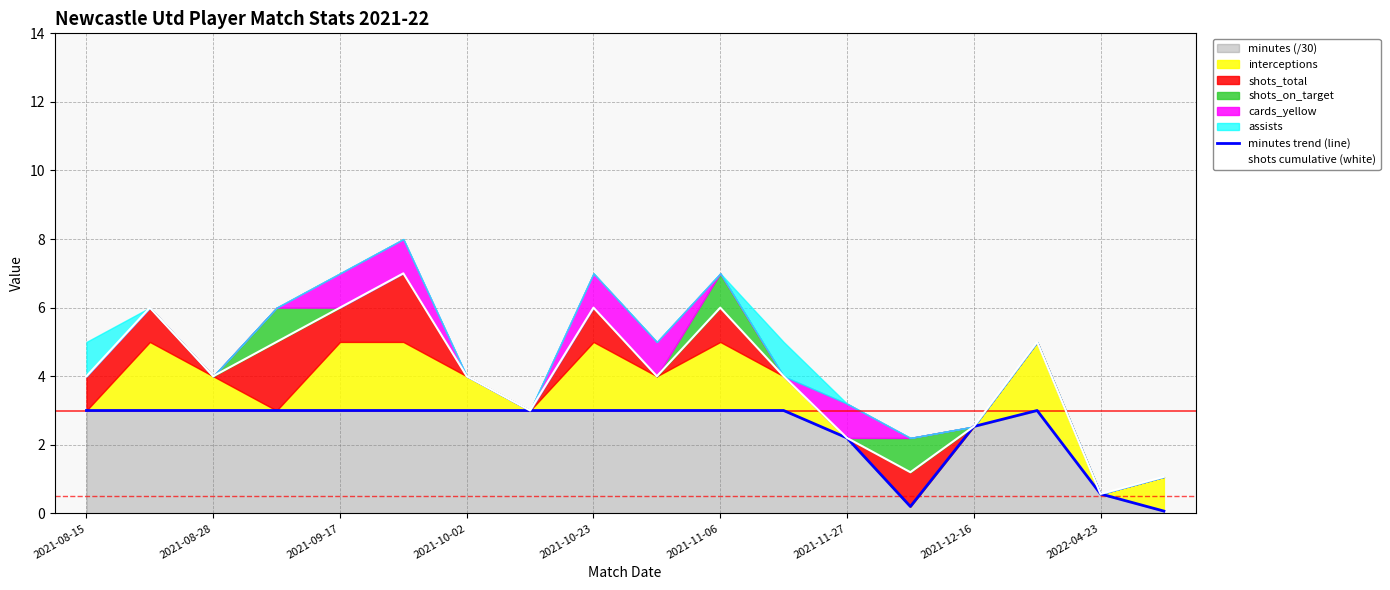

True or false: minutes (/30) has a value of 4.1 at 2021-11-06.

False